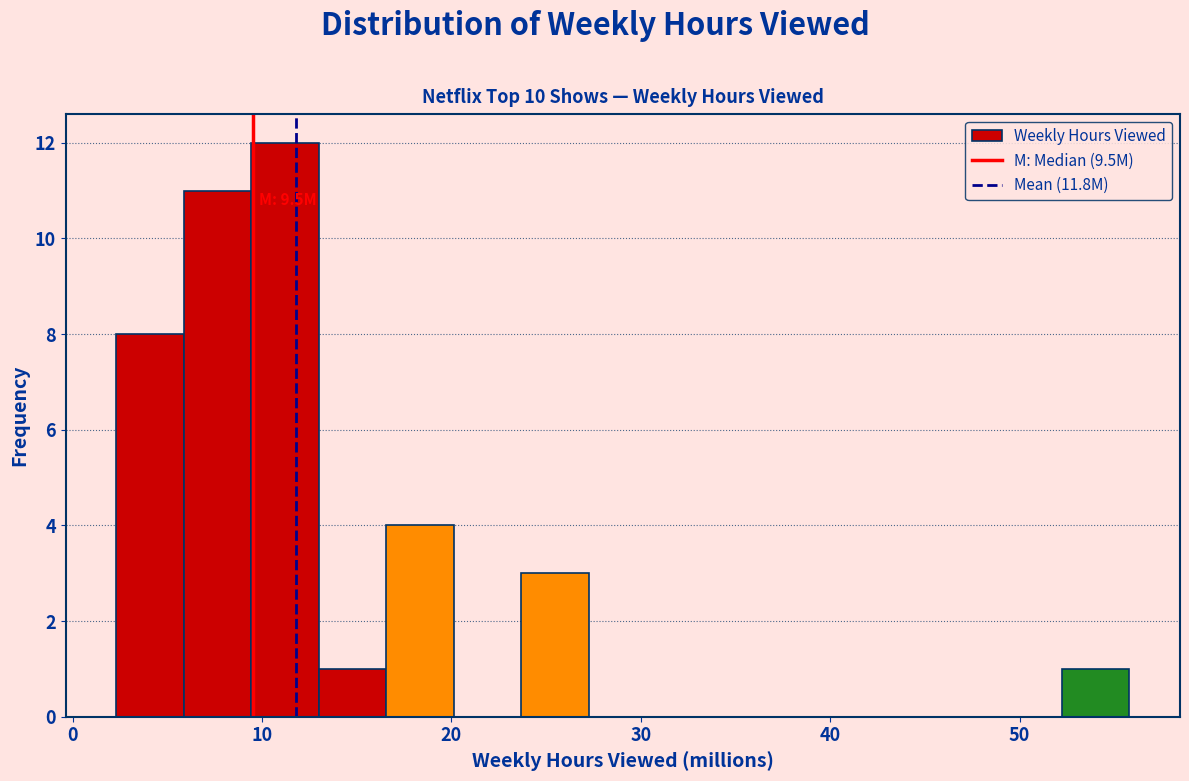

Read against the x-axis, roughly where is the centre of the tallest bar?

11